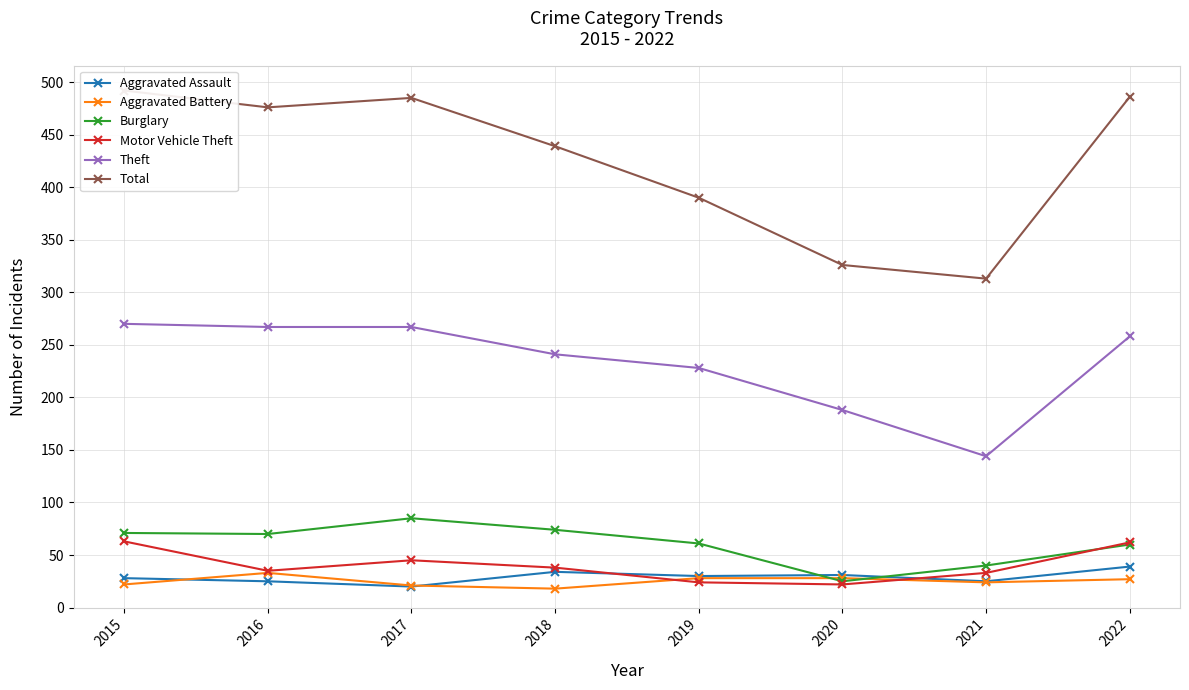

At how many categories does at least one series exceed 430?

5